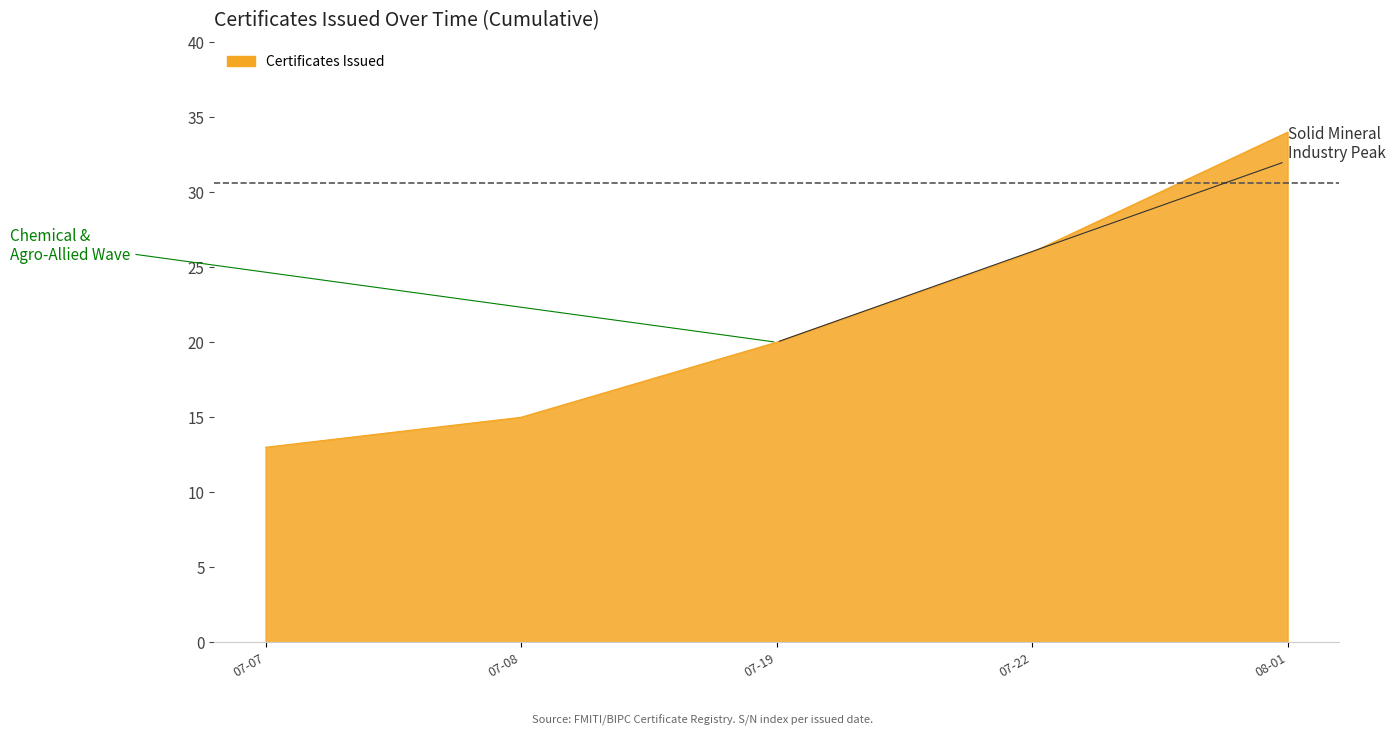

The value at 07-19 is 20. True or false?

True